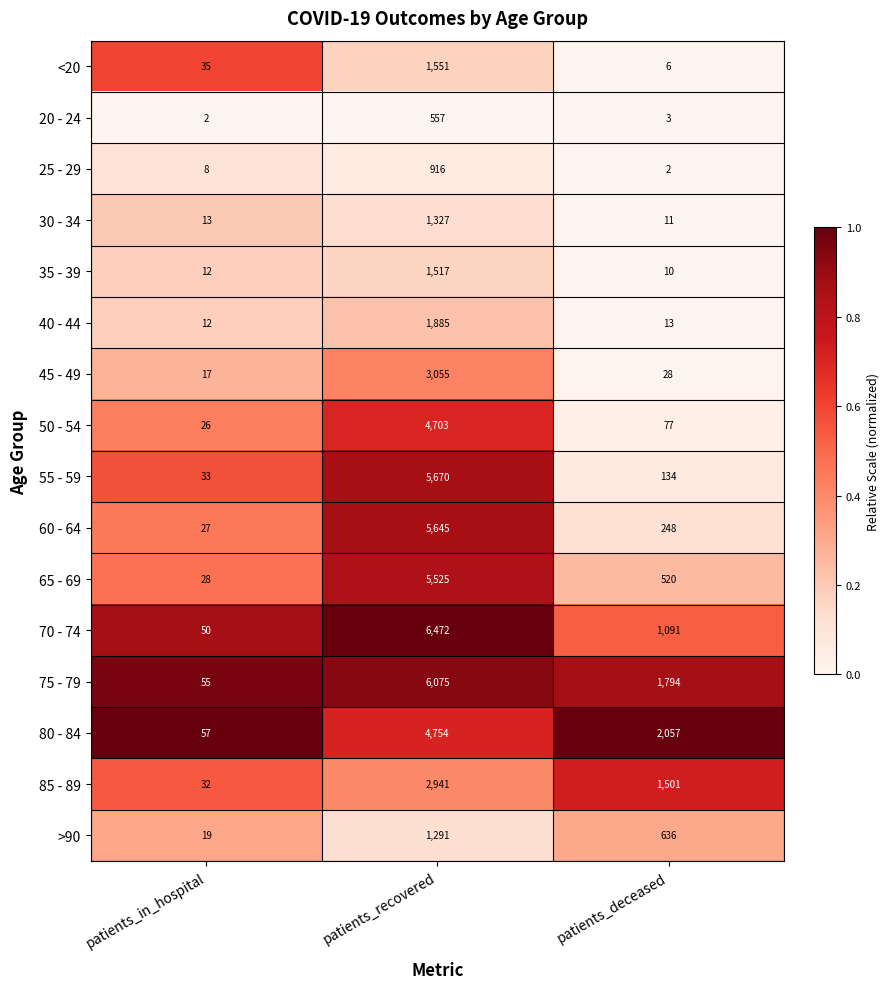

How many series are shown in this chart?

16